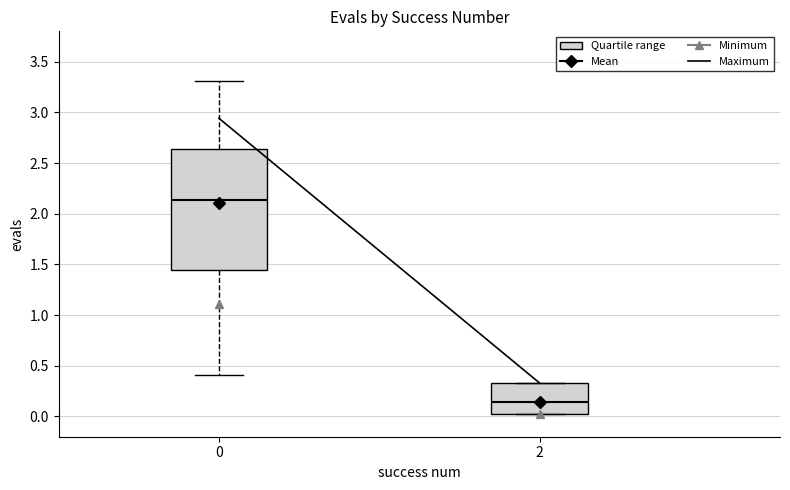

Where does the lower whisker of the box at x = 0 end on the y-axis? The values are not printed on the chart, so give them approximately, as read against the axis.

0.40